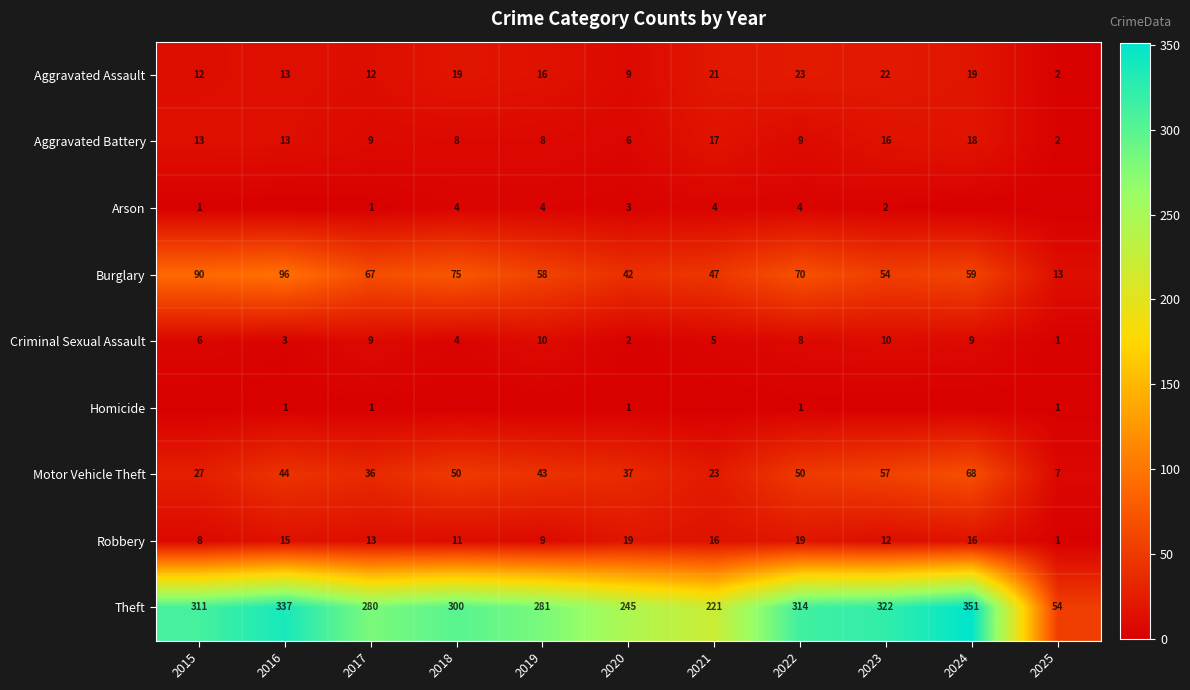

True or false: Motor Vehicle Theft has a value of 50 at 2022.

True